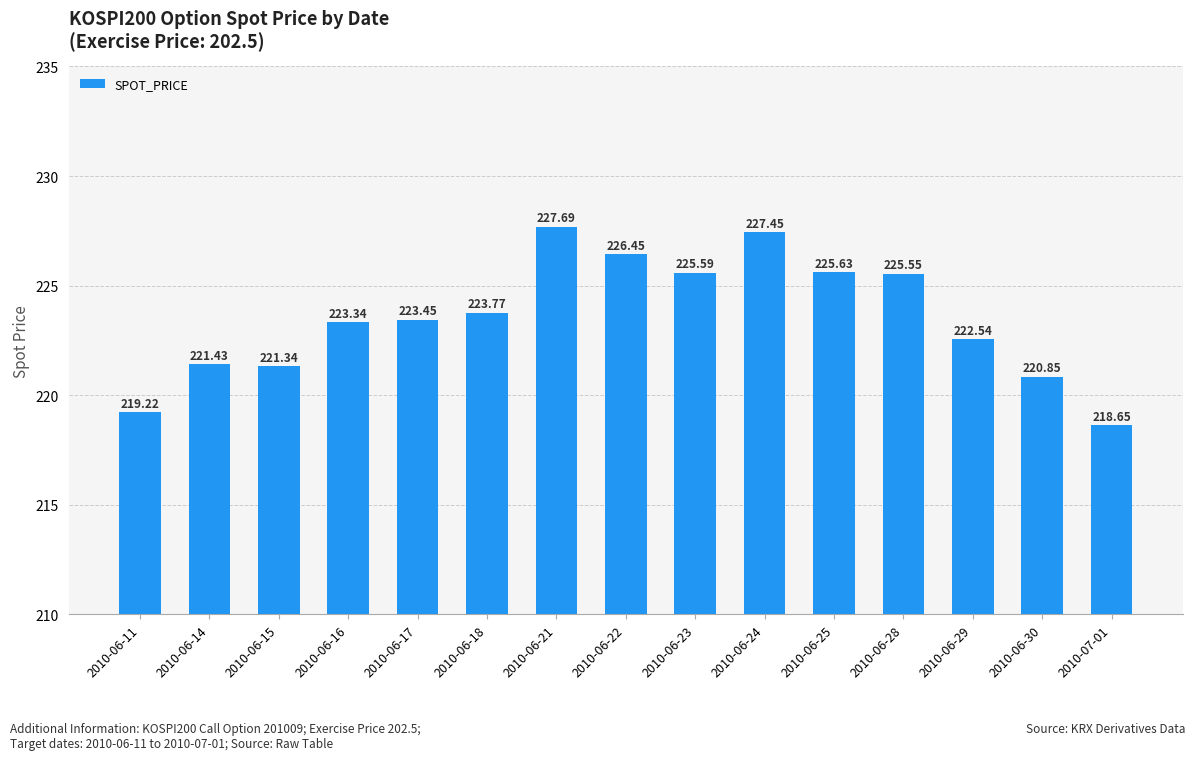

What is the average value?

223.5